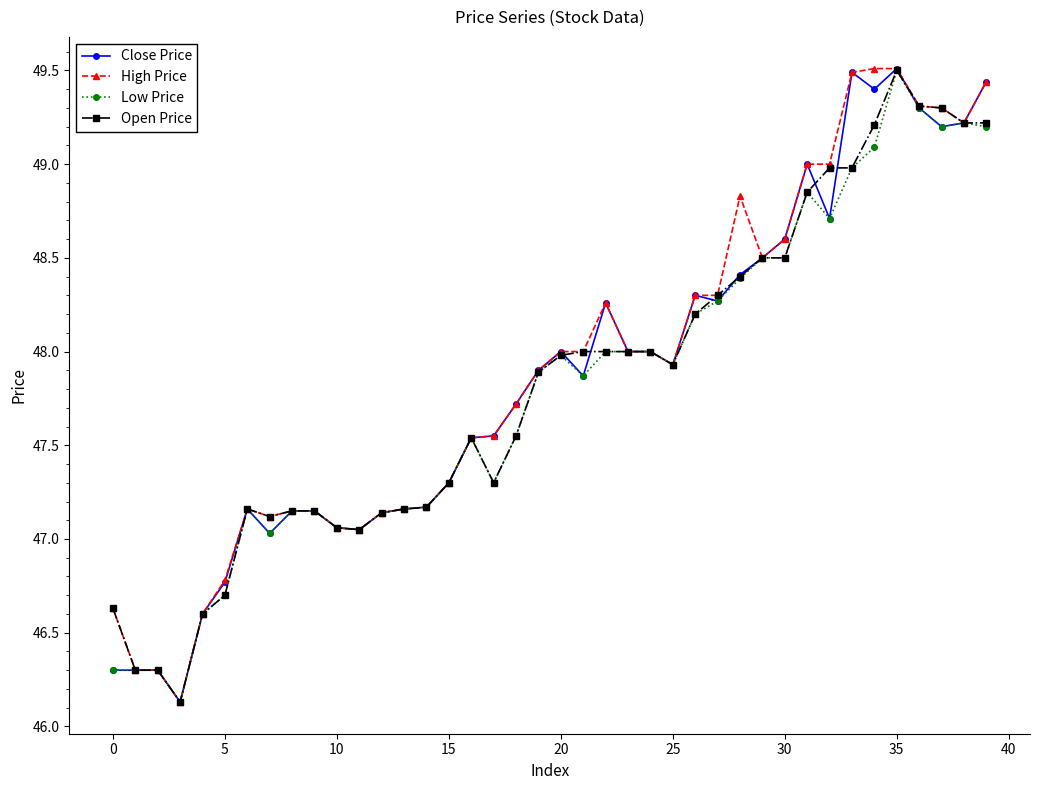

How many categories are shown in the chart?

40